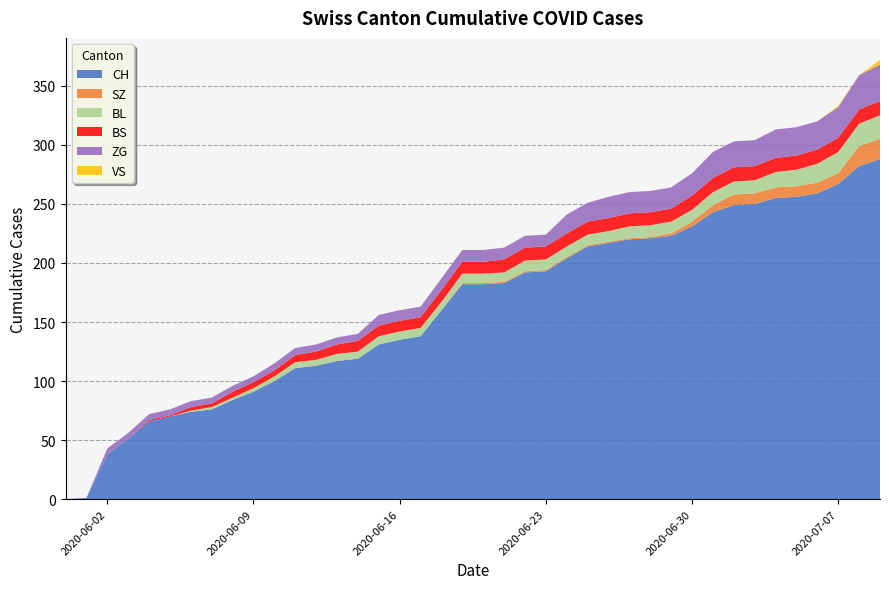

Reading left to right, transcribe all the data shown in this chart.

CH: 2020-05-31=0	2020-06-01=1	2020-06-02=38	2020-06-03=51	2020-06-04=66	2020-06-05=70	2020-06-06=74	2020-06-07=76	2020-06-08=84	2020-06-09=91	2020-06-10=100	2020-06-11=111	2020-06-12=113	2020-06-13=117	2020-06-14=119	2020-06-15=131	2020-06-16=135	2020-06-17=138	2020-06-18=160	2020-06-19=182	2020-06-20=182	2020-06-21=183	2020-06-22=192	2020-06-23=193	2020-06-24=204	2020-06-25=214	2020-06-26=217	2020-06-27=220	2020-06-28=221	2020-06-29=223	2020-06-30=231	2020-07-01=243	2020-07-02=249	2020-07-03=250	2020-07-04=255	2020-07-05=256	2020-07-06=259	2020-07-07=267	2020-07-08=282	2020-07-09=288
SZ: 2020-05-31=0	2020-06-01=0	2020-06-02=0	2020-06-03=0	2020-06-04=0	2020-06-05=0	2020-06-06=0	2020-06-07=0	2020-06-08=0	2020-06-09=0	2020-06-10=0	2020-06-11=0	2020-06-12=0	2020-06-13=0	2020-06-14=0	2020-06-15=0	2020-06-16=0	2020-06-17=0	2020-06-18=0	2020-06-19=1	2020-06-20=1	2020-06-21=1	2020-06-22=1	2020-06-23=1	2020-06-24=1	2020-06-25=1	2020-06-26=1	2020-06-27=1	2020-06-28=1	2020-06-29=2	2020-06-30=4	2020-07-01=6	2020-07-02=9	2020-07-03=9	2020-07-04=9	2020-07-05=9	2020-07-06=9	2020-07-07=9	2020-07-08=17	2020-07-09=17
BL: 2020-05-31=0	2020-06-01=0	2020-06-02=0	2020-06-03=0	2020-06-04=0	2020-06-05=0	2020-06-06=1	2020-06-07=2	2020-06-08=2	2020-06-09=3	2020-06-10=4	2020-06-11=5	2020-06-12=5	2020-06-13=6	2020-06-14=6	2020-06-15=7	2020-06-16=7	2020-06-17=7	2020-06-18=7	2020-06-19=8	2020-06-20=8	2020-06-21=8	2020-06-22=9	2020-06-23=9	2020-06-24=9	2020-06-25=9	2020-06-26=9	2020-06-27=10	2020-06-28=10	2020-06-29=10	2020-06-30=10	2020-07-01=11	2020-07-02=11	2020-07-03=11	2020-07-04=13	2020-07-05=14	2020-07-06=16	2020-07-07=18	2020-07-08=19	2020-07-09=20
BS: 2020-05-31=0	2020-06-01=0	2020-06-02=0	2020-06-03=0	2020-06-04=1	2020-06-05=1	2020-06-06=3	2020-06-07=3	2020-06-08=5	2020-06-09=5	2020-06-10=5	2020-06-11=6	2020-06-12=7	2020-06-13=8	2020-06-14=9	2020-06-15=9	2020-06-16=9	2020-06-17=9	2020-06-18=10	2020-06-19=10	2020-06-20=10	2020-06-21=11	2020-06-22=11	2020-06-23=11	2020-06-24=11	2020-06-25=11	2020-06-26=11	2020-06-27=11	2020-06-28=11	2020-06-29=11	2020-06-30=12	2020-07-01=12	2020-07-02=12	2020-07-03=12	2020-07-04=12	2020-07-05=12	2020-07-06=12	2020-07-07=12	2020-07-08=12	2020-07-09=12
ZG: 2020-05-31=0	2020-06-01=0	2020-06-02=5	2020-06-03=5	2020-06-04=5	2020-06-05=5	2020-06-06=5	2020-06-07=5	2020-06-08=5	2020-06-09=5	2020-06-10=6	2020-06-11=6	2020-06-12=6	2020-06-13=6	2020-06-14=6	2020-06-15=9	2020-06-16=9	2020-06-17=9	2020-06-18=10	2020-06-19=10	2020-06-20=10	2020-06-21=10	2020-06-22=10	2020-06-23=10	2020-06-24=16	2020-06-25=16	2020-06-26=18	2020-06-27=18	2020-06-28=18	2020-06-29=18	2020-06-30=19	2020-07-01=22	2020-07-02=22	2020-07-03=22	2020-07-04=24	2020-07-05=24	2020-07-06=24	2020-07-07=26	2020-07-08=29	2020-07-09=31
VS: 2020-05-31=0	2020-06-01=0	2020-06-02=0	2020-06-03=0	2020-06-04=0	2020-06-05=0	2020-06-06=0	2020-06-07=0	2020-06-08=0	2020-06-09=0	2020-06-10=0	2020-06-11=0	2020-06-12=0	2020-06-13=0	2020-06-14=0	2020-06-15=0	2020-06-16=0	2020-06-17=0	2020-06-18=0	2020-06-19=0	2020-06-20=0	2020-06-21=0	2020-06-22=0	2020-06-23=0	2020-06-24=0	2020-06-25=0	2020-06-26=0	2020-06-27=0	2020-06-28=0	2020-06-29=0	2020-06-30=0	2020-07-01=0	2020-07-02=0	2020-07-03=0	2020-07-04=0	2020-07-05=0	2020-07-06=0	2020-07-07=1	2020-07-08=0	2020-07-09=4